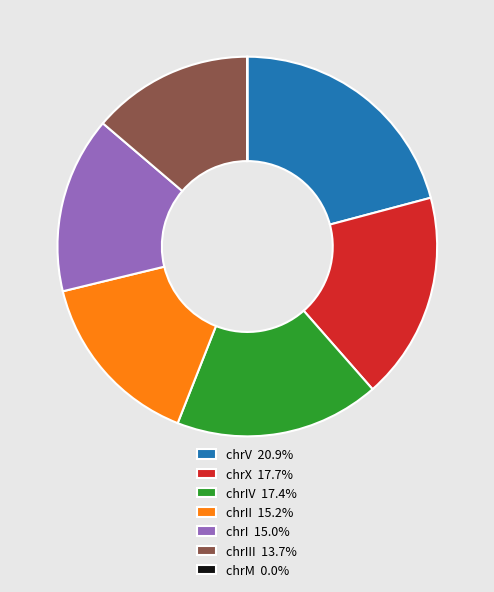

What is the ratio of the value at chrIV 17.4% to the value at chrIII 13.7%?

1.3